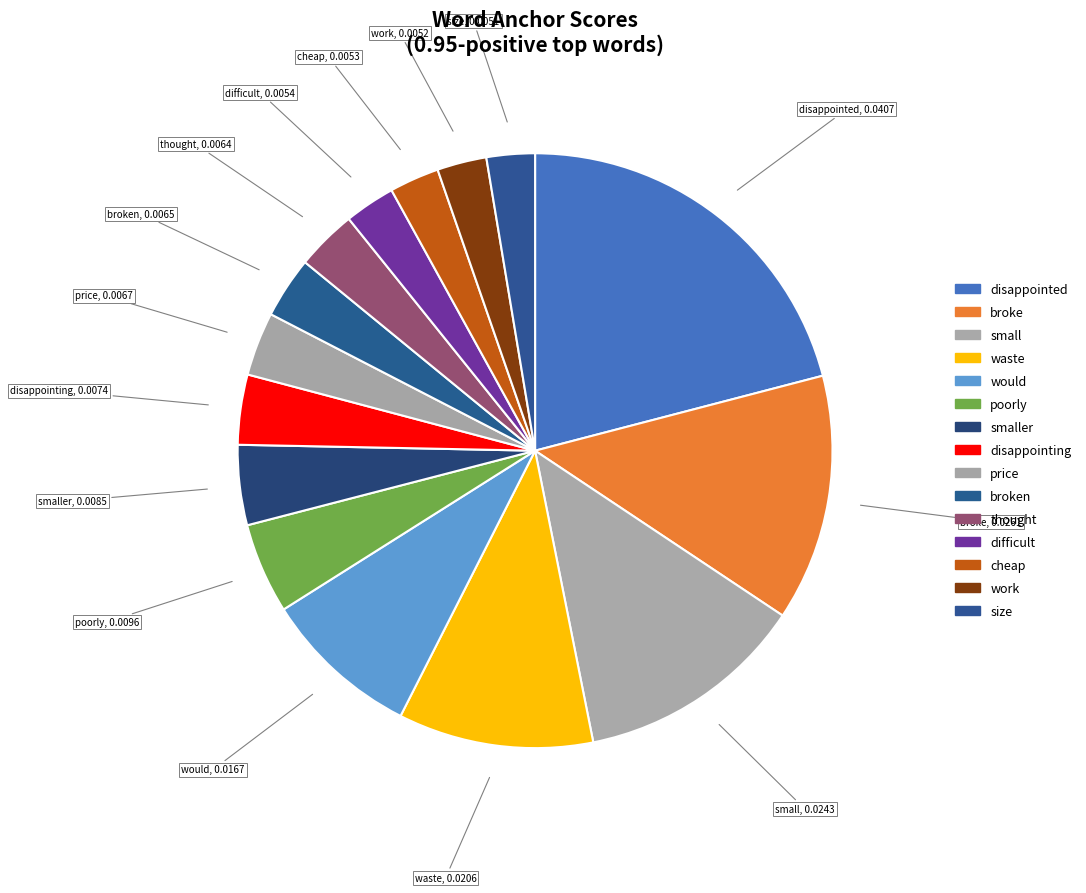

To the nearest percent, what is the difference between the largest and smallest slice percentages?

18%